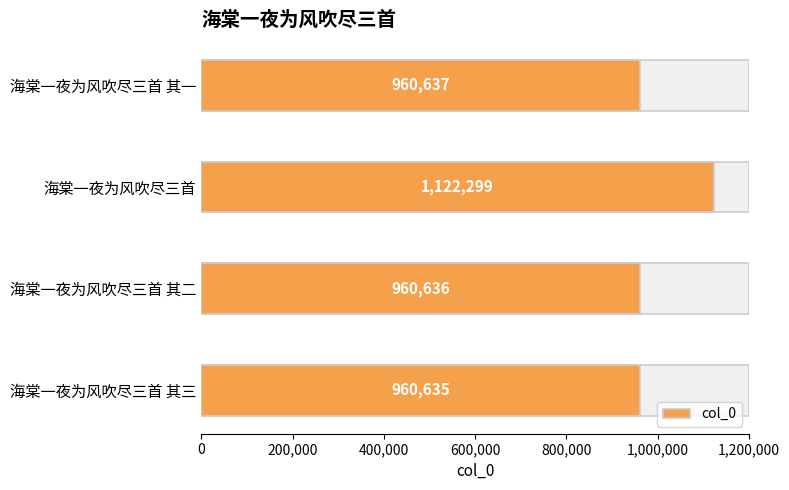

What is the difference between the values at 海棠一夜为风吹尽三首 其一 and 海棠一夜为风吹尽三首?

161662